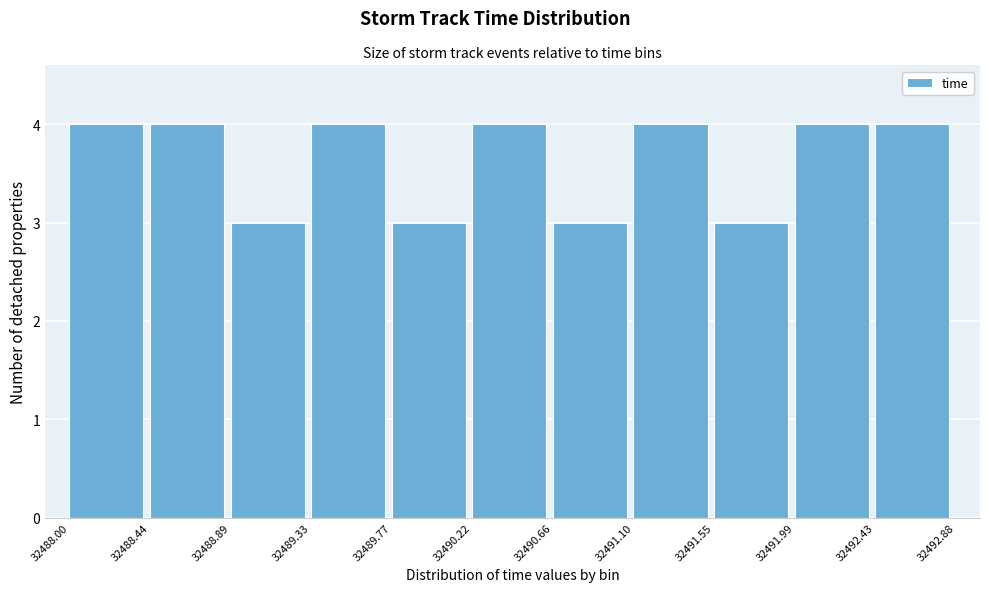

How tall is the bar that spans 32488.00 to 32488.44 on the x-axis? The values are not printed on the chart, so give them approximately, as read against the axis.

4